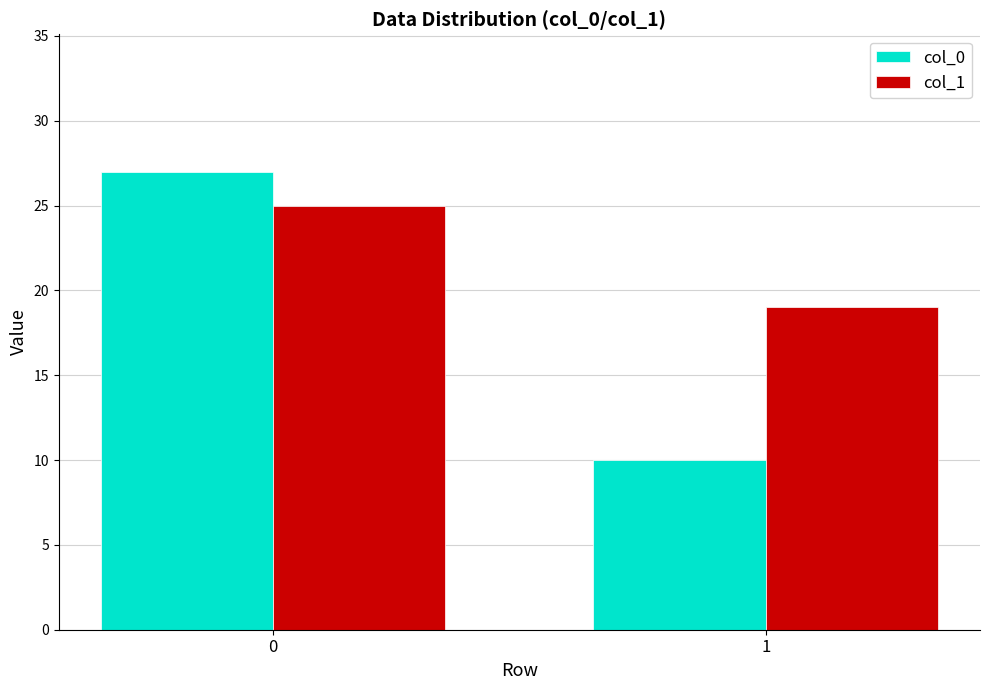

What is the minimum value for col_0?

10